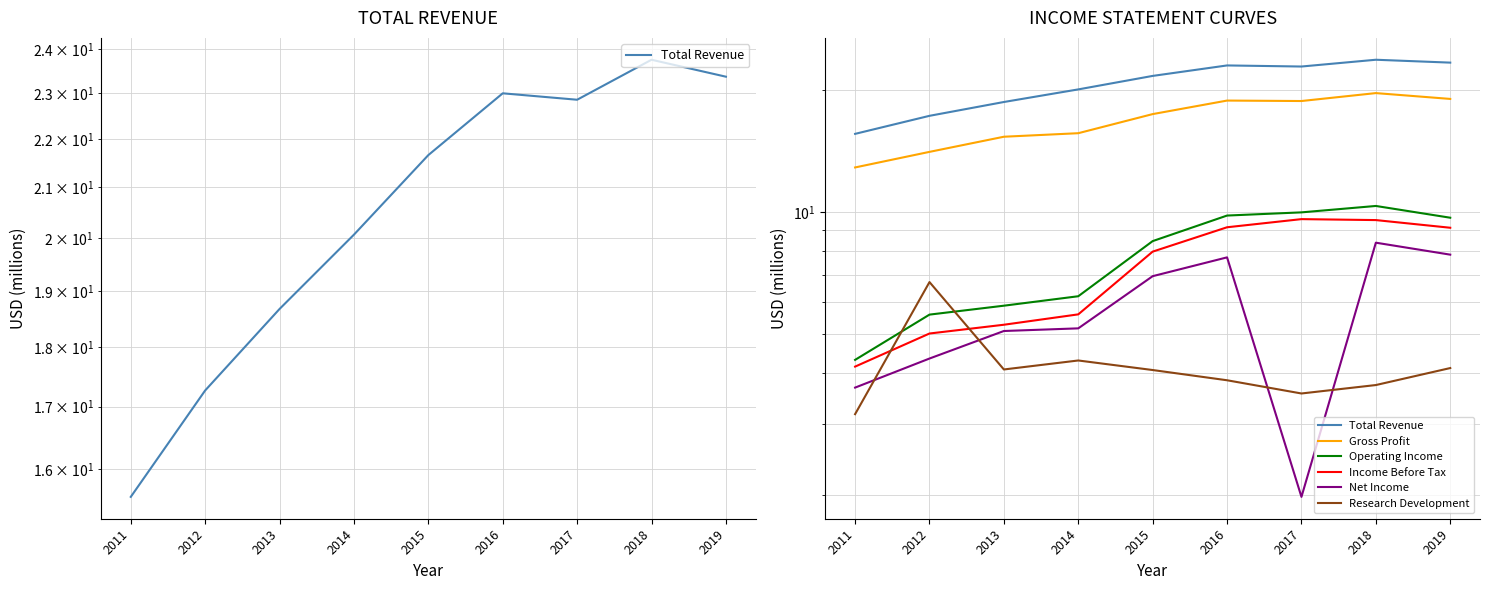

Reading left to right, what are all the values shown in this chart?

Total Revenue: 15.6	17.3	18.7	20.1	21.7	23.0	22.8	23.7	23.4
Gross Profit: 12.9	14.1	15.3	15.6	17.4	18.8	18.8	19.6	19.0
Operating Income: 4.3	5.6	5.9	6.2	8.5	9.8	10.0	10.3	9.7
Income Before Tax: 4.2	5.0	5.3	5.6	8.0	9.2	9.6	9.5	9.1
Net Income: 3.7	4.3	5.1	5.2	6.9	7.7	2.0	8.4	7.8
Research Development: 3.2	6.7	4.1	4.3	4.1	3.8	3.6	3.7	4.1